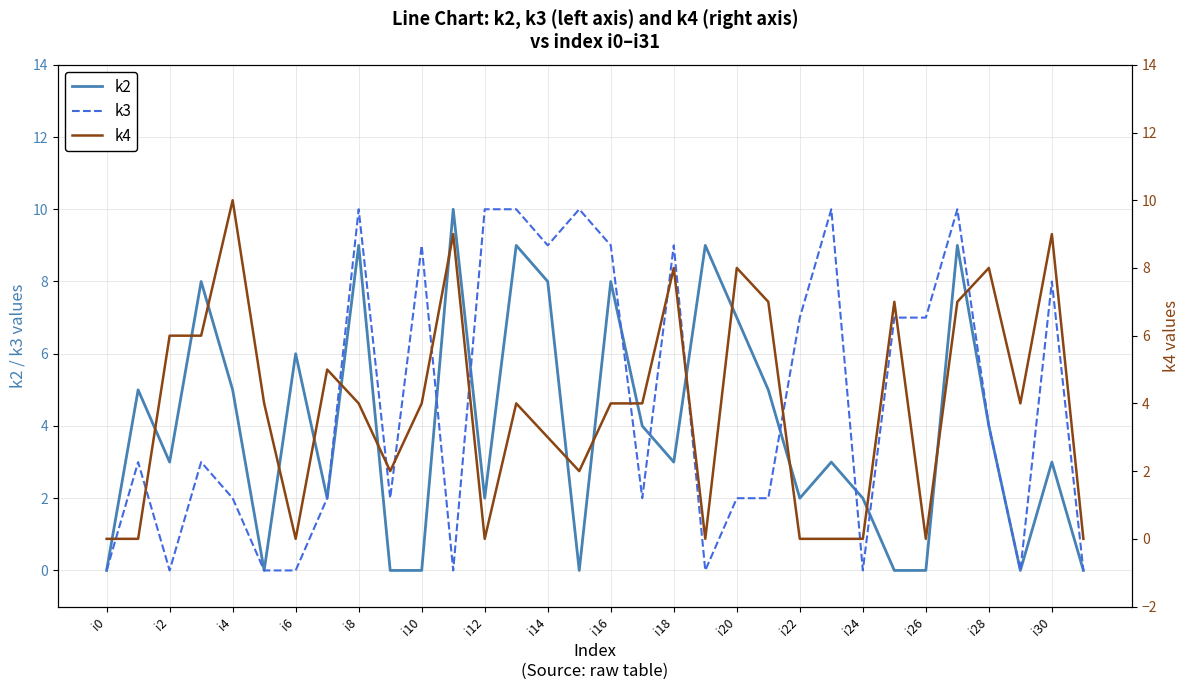

In k3, how many points are lower than both neighbors (excluding endpoints)?

8